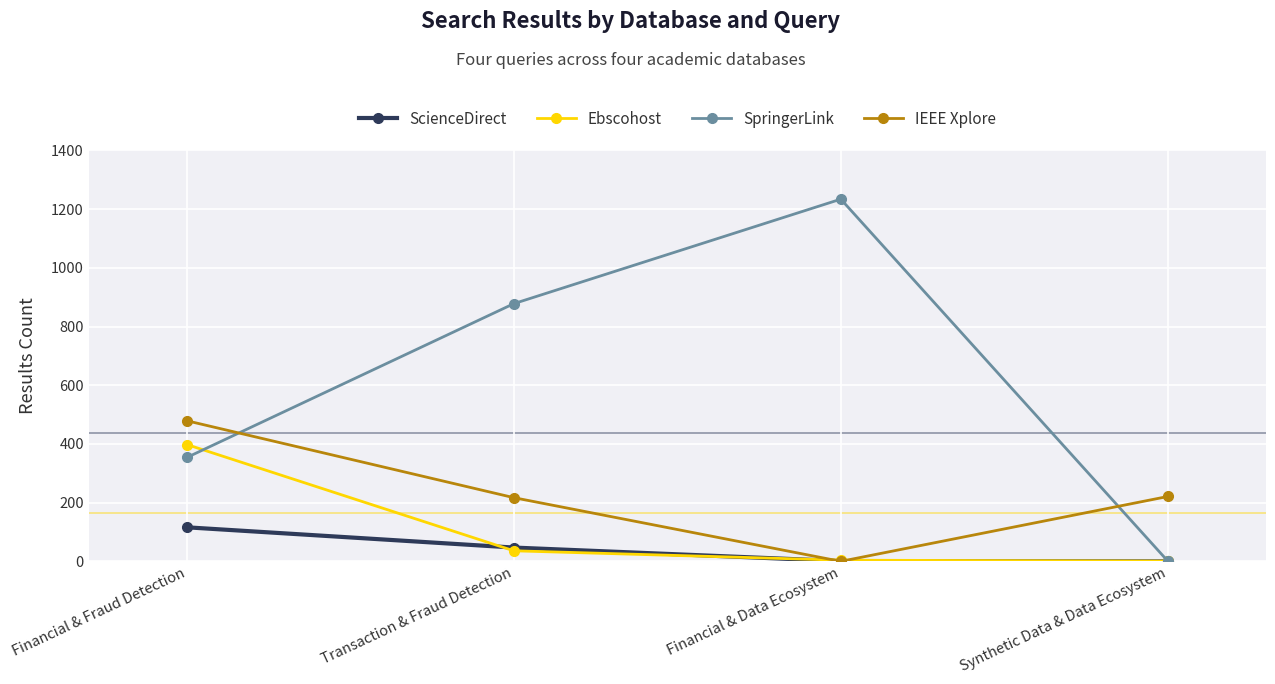

List the series in order of their peak value, lowest first.

ScienceDirect, Ebscohost, IEEE Xplore, SpringerLink